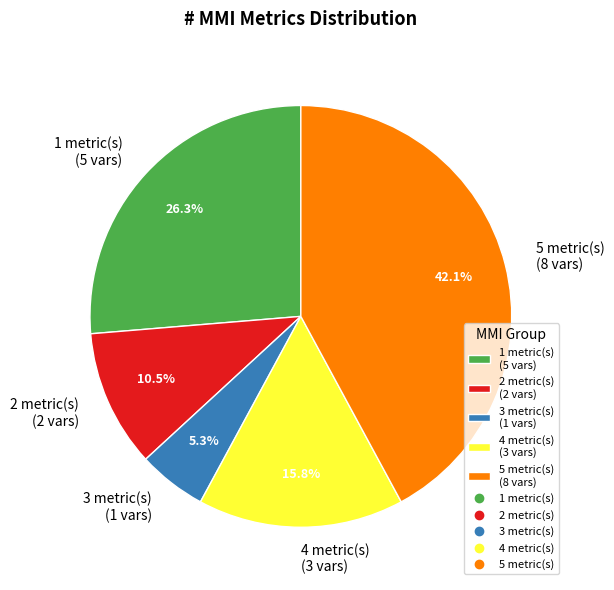

What percentage do 3 metric(s) (1 vars) and 1 metric(s) (5 vars) together represent?

31.6%